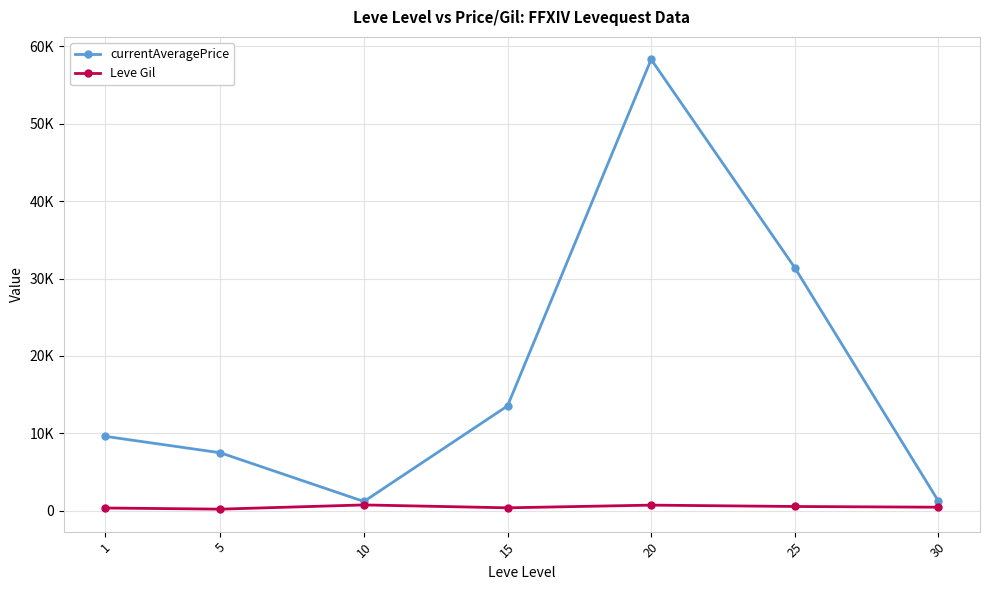

Between 1 and 15, which series saw the biggest shift?

currentAveragePrice